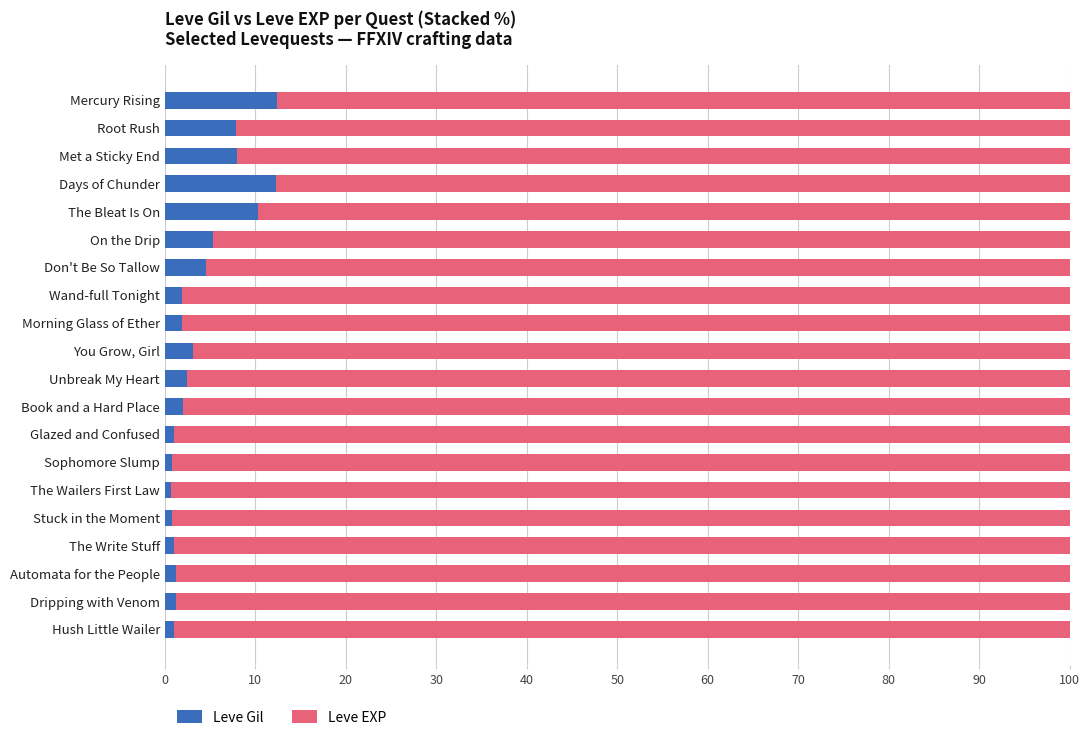

What is the difference between the maximum and minimum values in the Leve Gil series?

11.7